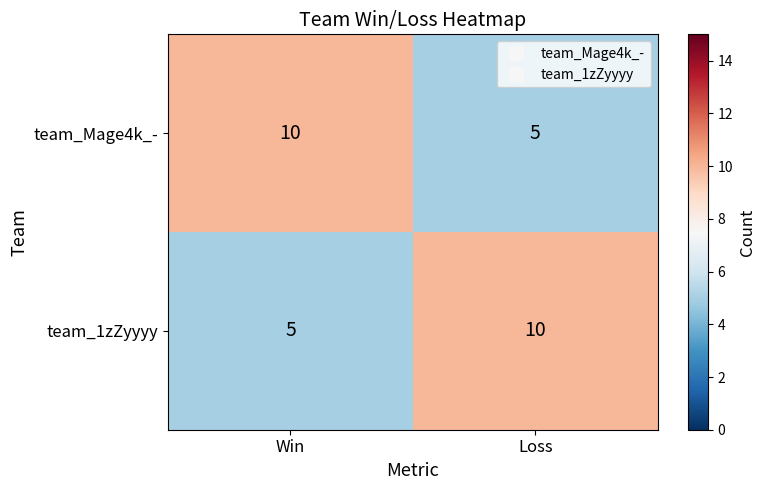

Is the value of team_1zZyyyy at Win greater than the value of team_Mage4k_- at Win?

No